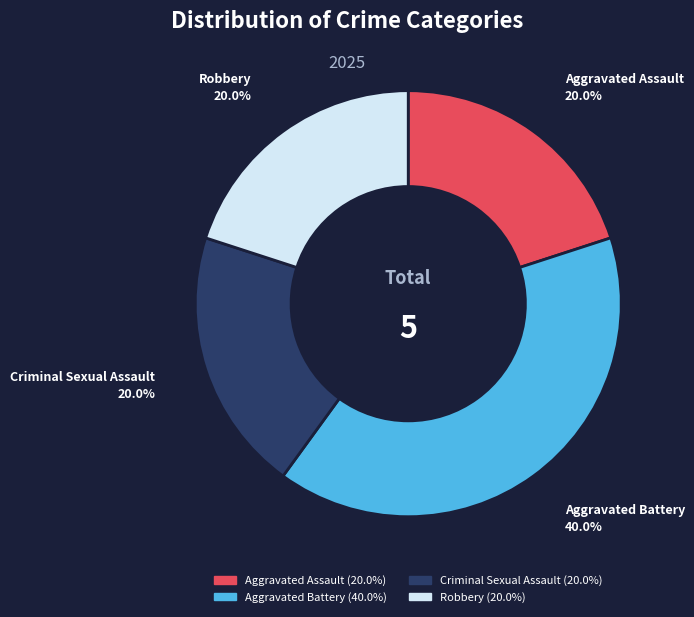

Which slice is the largest?

Aggravated Battery